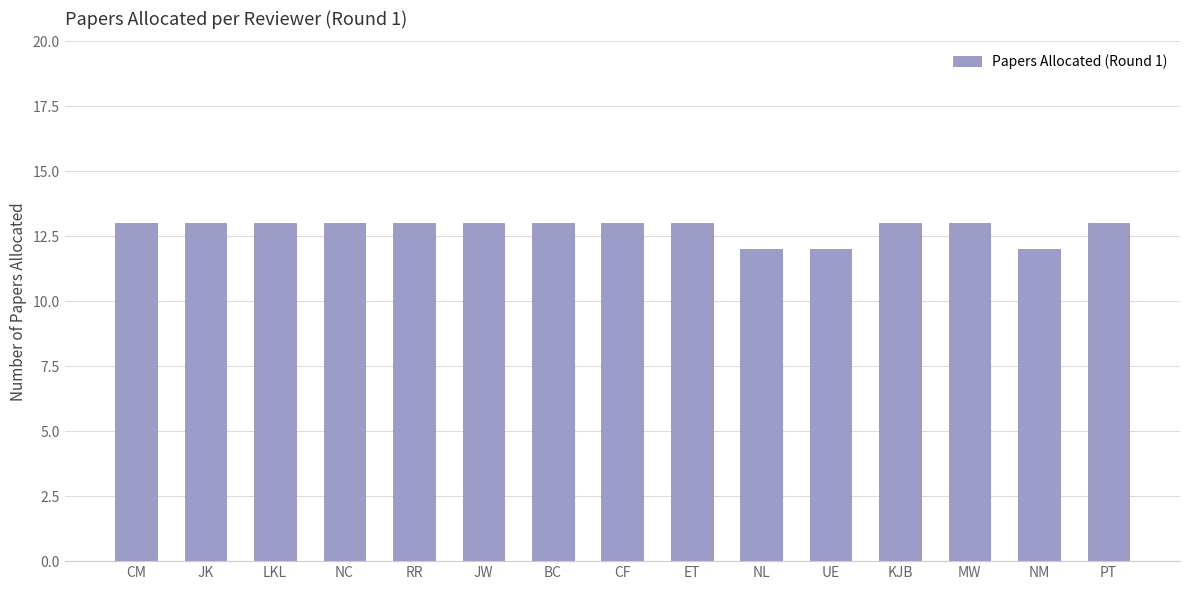

Count the number of categories in the chart.

15